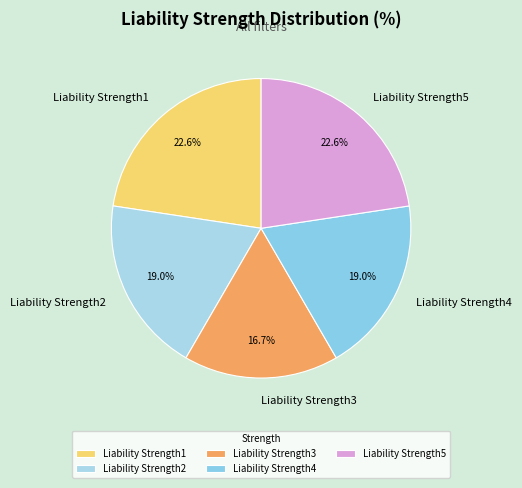

Count the number of slices in the pie.

5